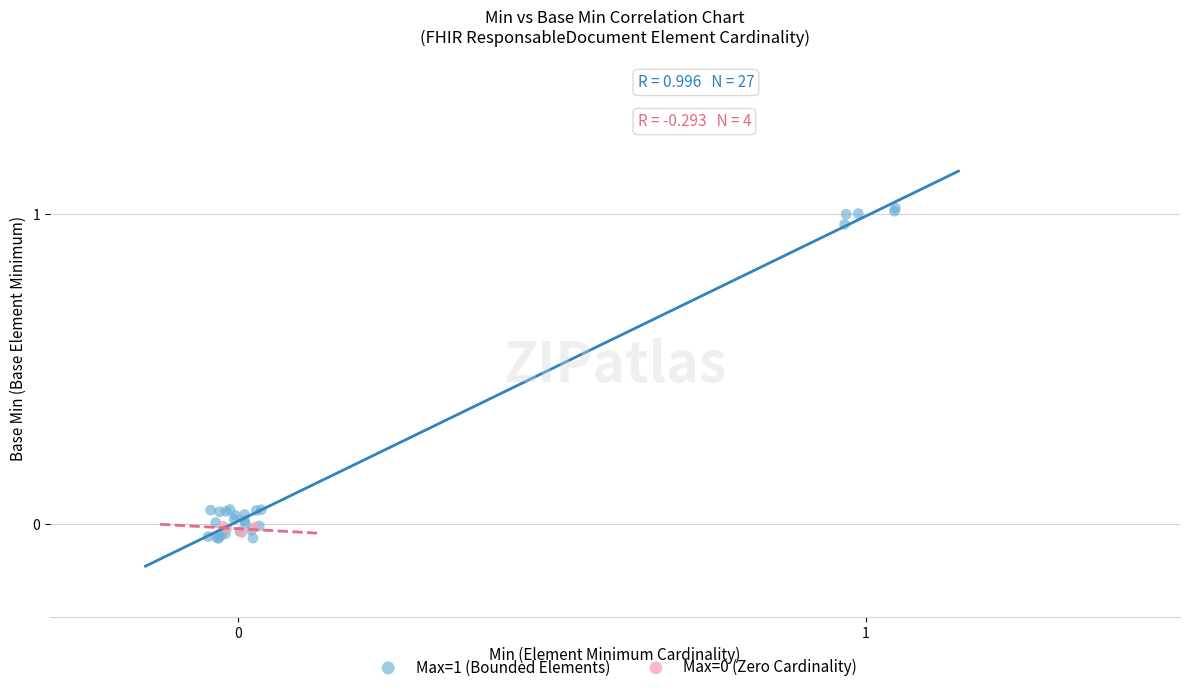

Which series contains the lowest Y value?

Max=1 (Bounded Elements)